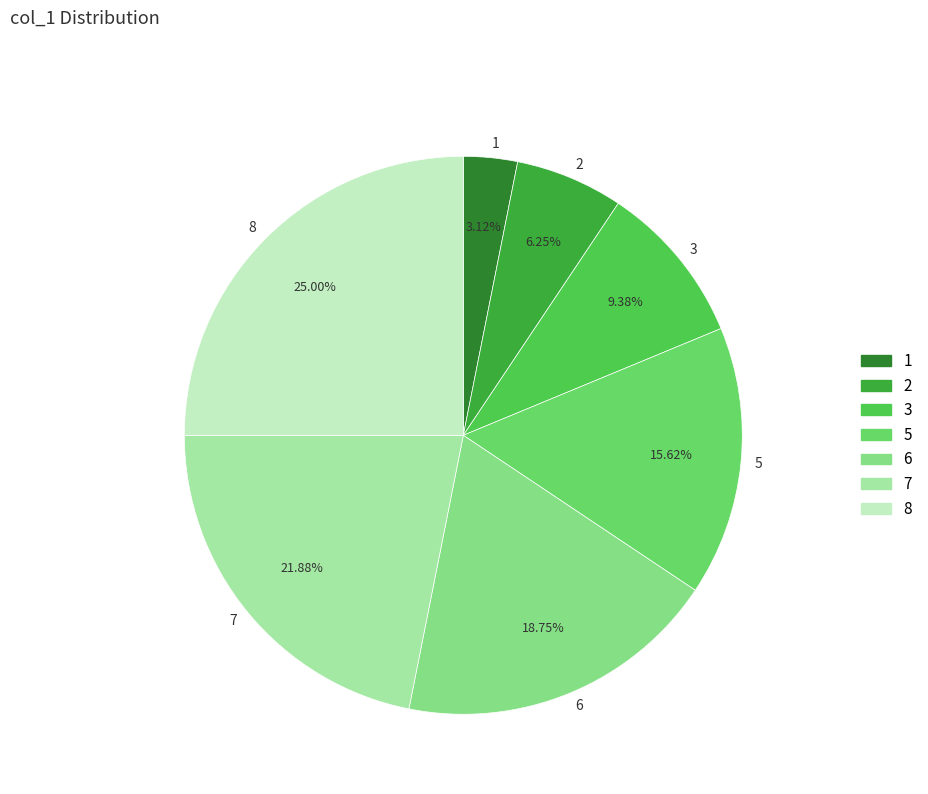

Is there any slice that represents more than half of the pie?

No